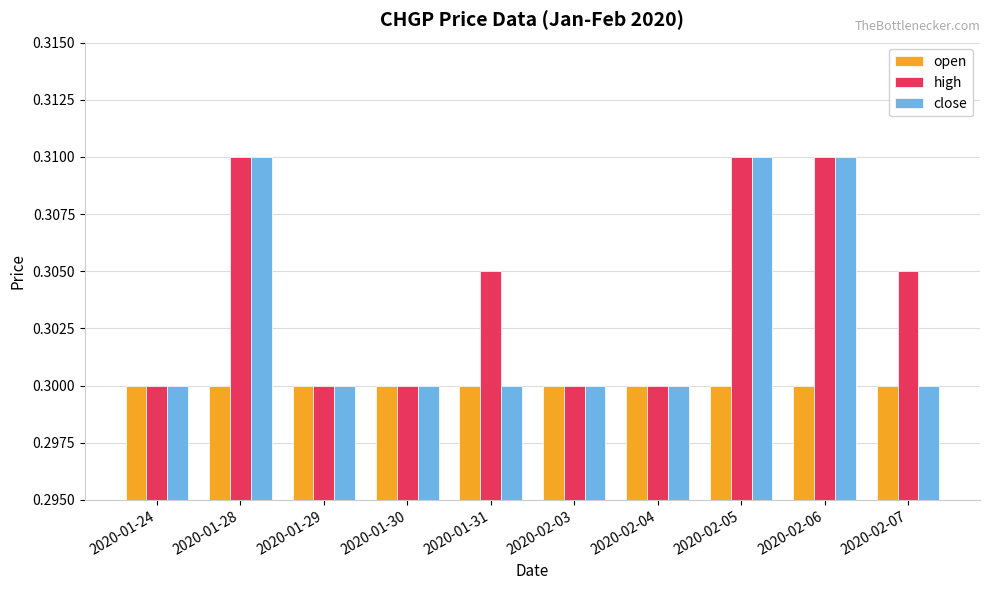

List the series in order of their overall mean, lowest first.

open, close, high